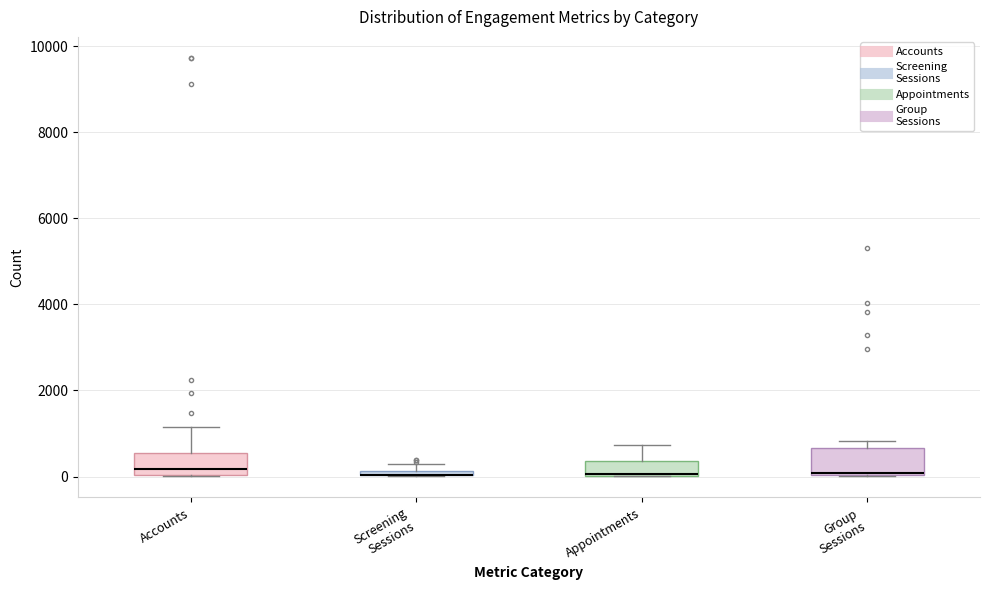

Where is the lower edge of the box for Screening Sessions on the y-axis? The values are not printed on the chart, so give them approximately, as read against the axis.

0